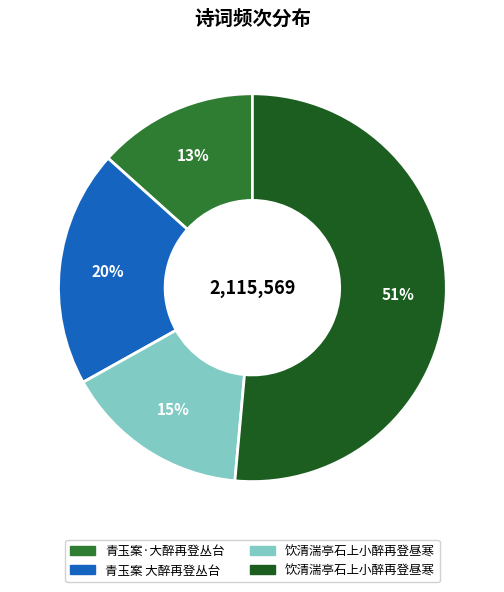

Does any single category account for the majority?

Yes